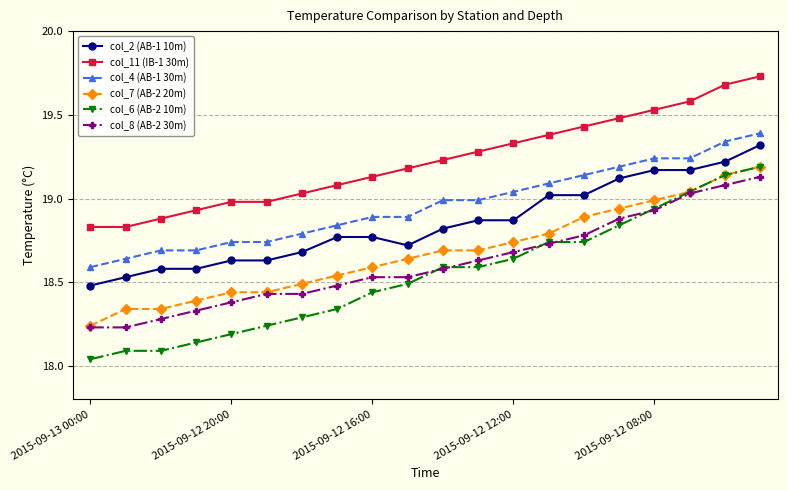

True or false: col_2 (AB-1 10m) and col_11 (IB-1 30m) intersect in this chart.

False